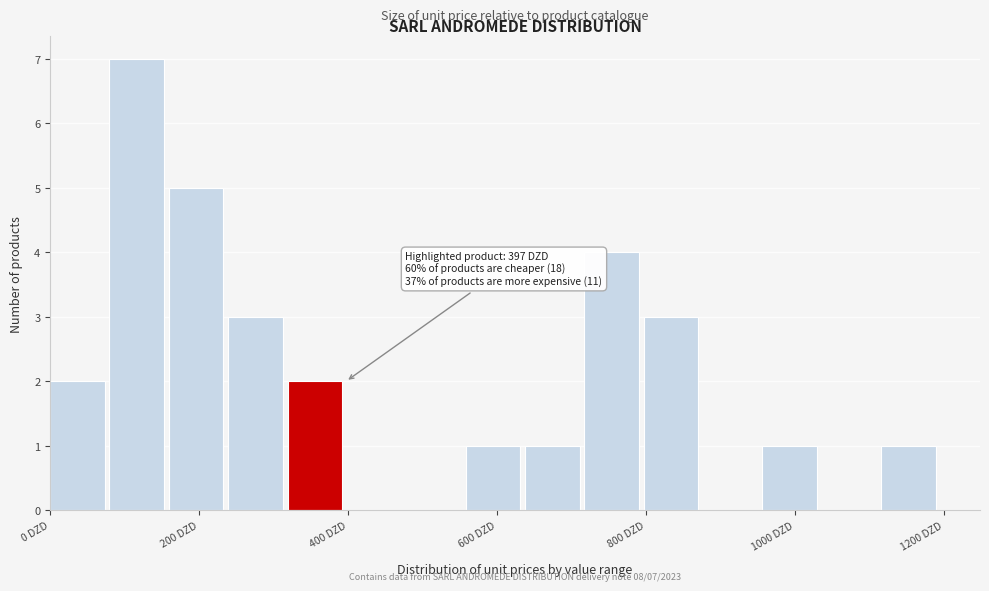

Around what value on the x-axis is the tallest bar? Give the approximate position of its centre, as read against the axis.

120